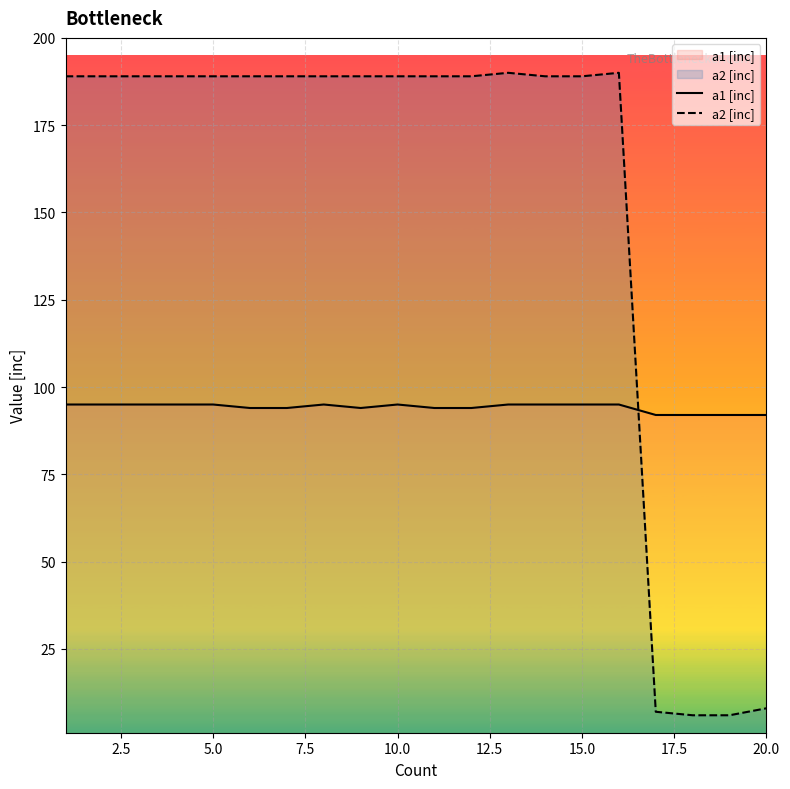

How many data points in a1 [inc] are less than 95?

9